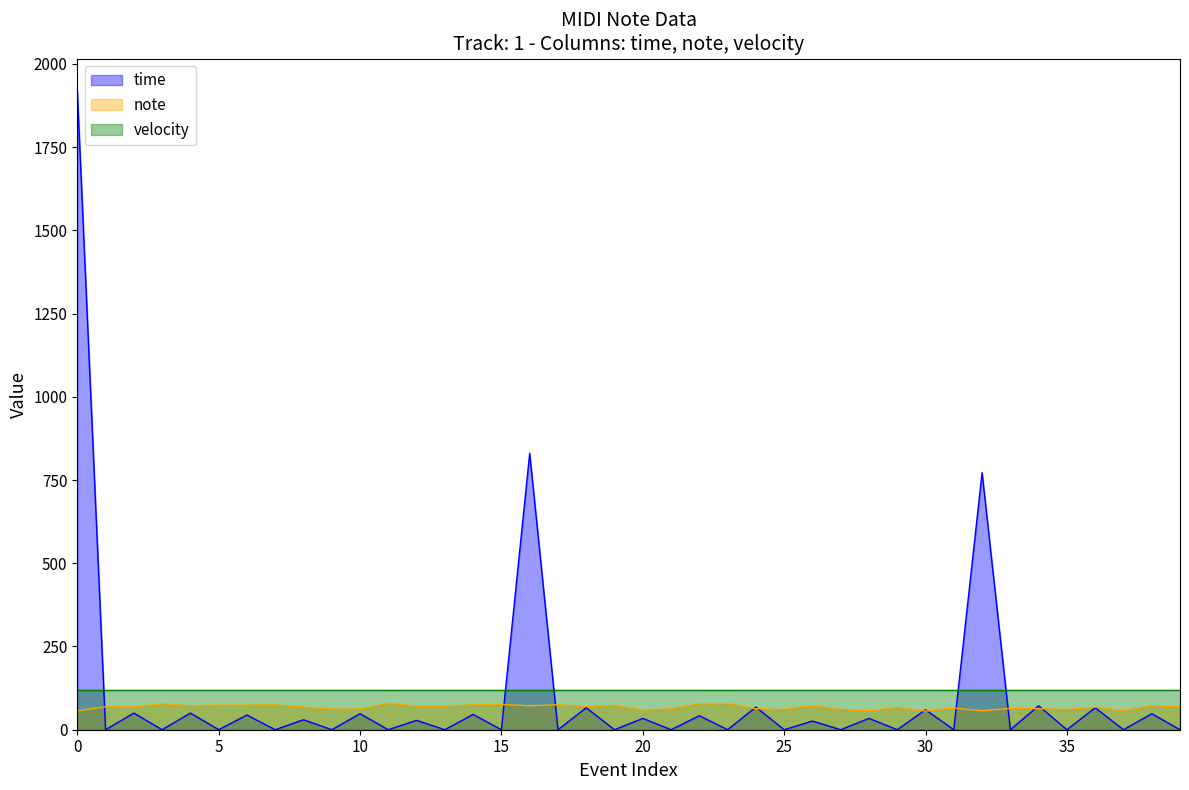

Which series has the widest spread of values?

time